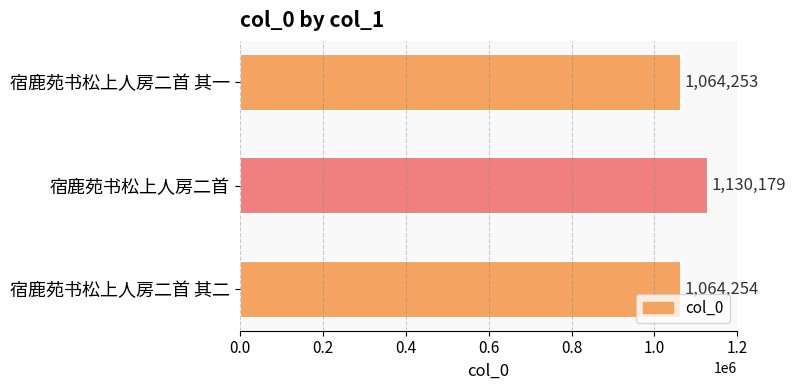

At which label is the value closest to 1097216?

宿鹿苑书松上人房二首 其二